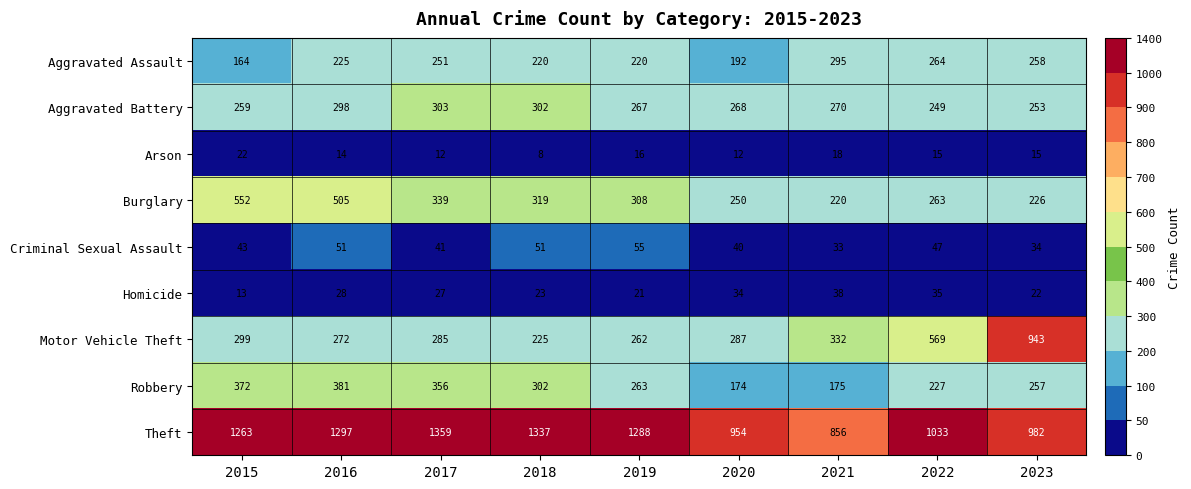

The value of Criminal Sexual Assault at 2019 is 90. True or false?

False